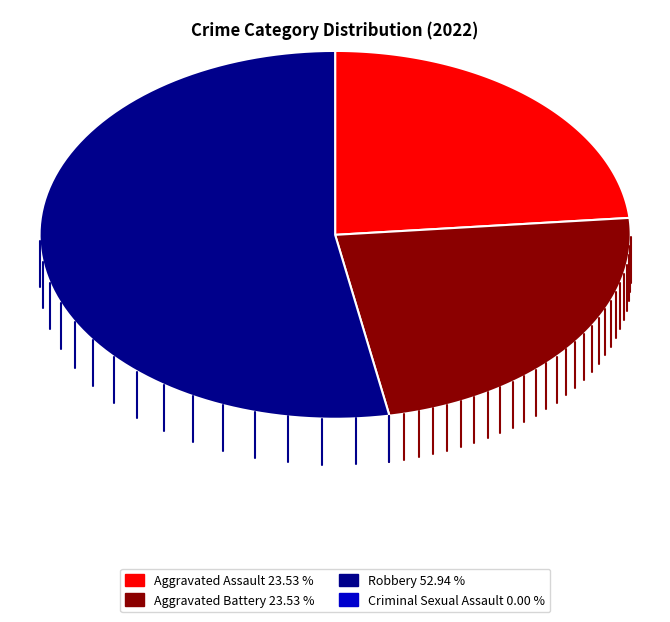

Which slice represents more than half of the pie?

Robbery